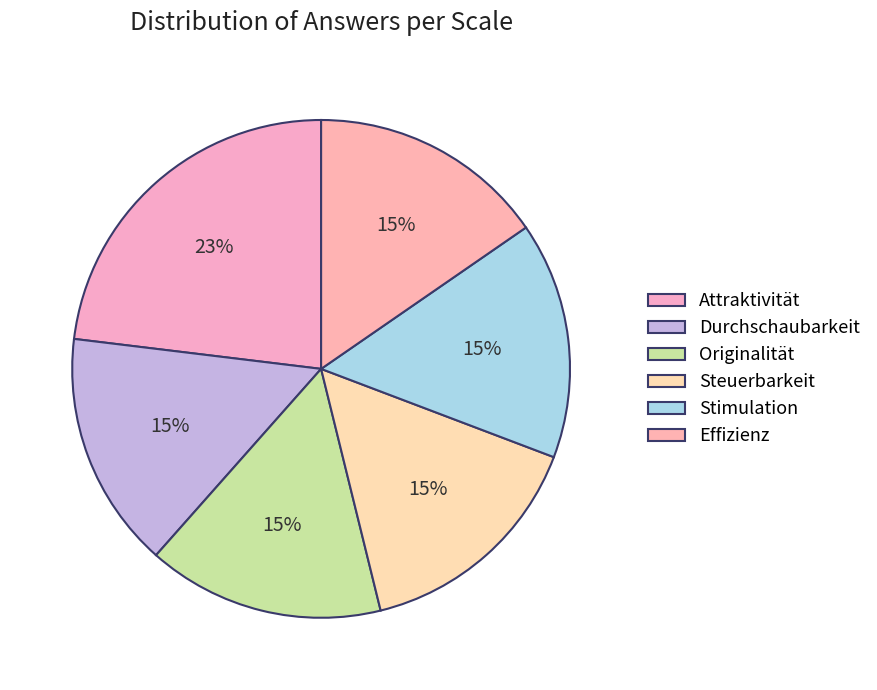

Rank the categories by value from lowest to highest.

Durchschaubarkeit, Originalität, Steuerbarkeit, Stimulation, Effizienz, Attraktivität